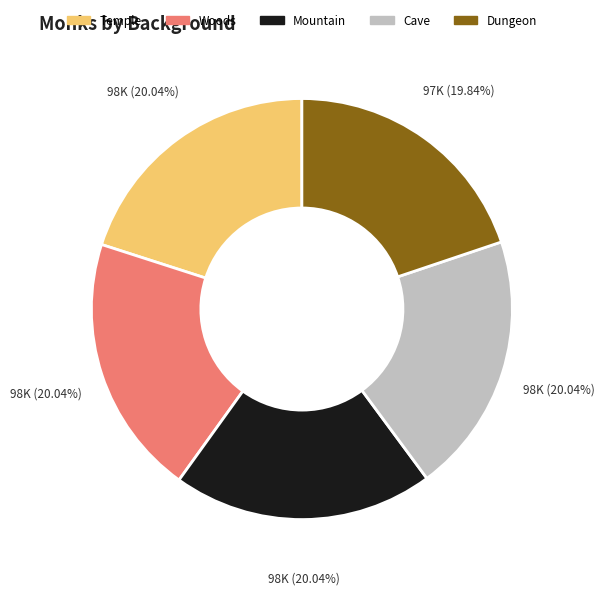

To the nearest percent, what percentage of the pie is Mountain?

20%